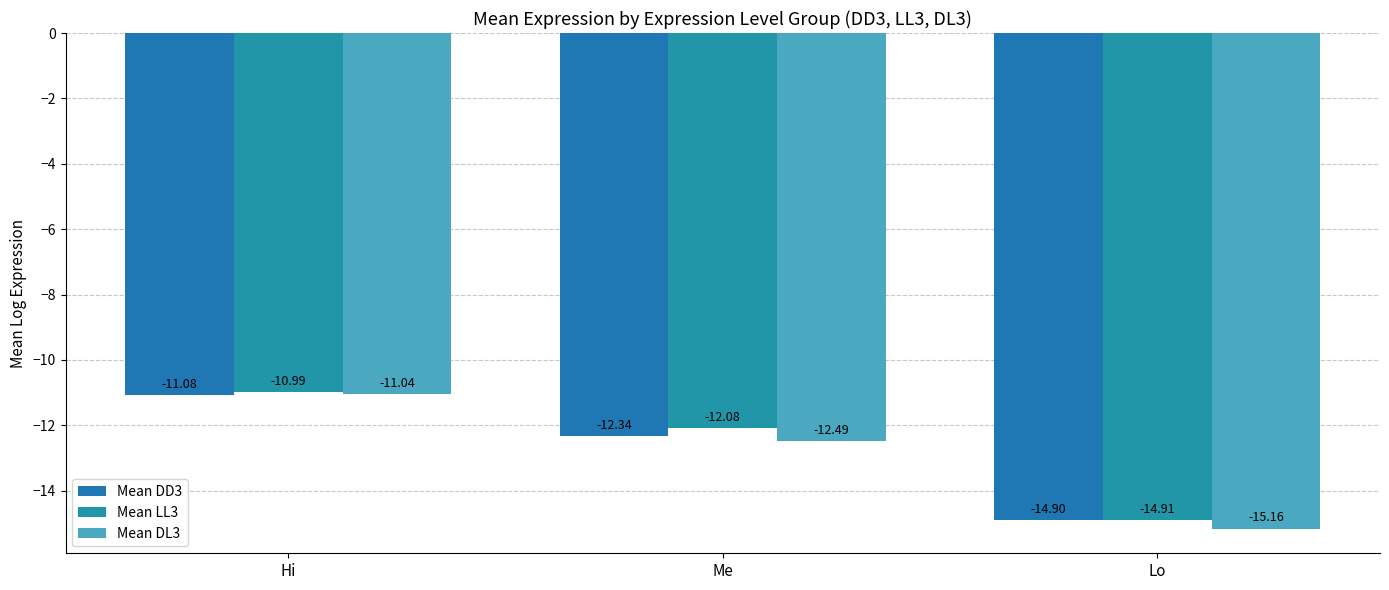

Which series has the largest range (max minus min)?

Mean DL3